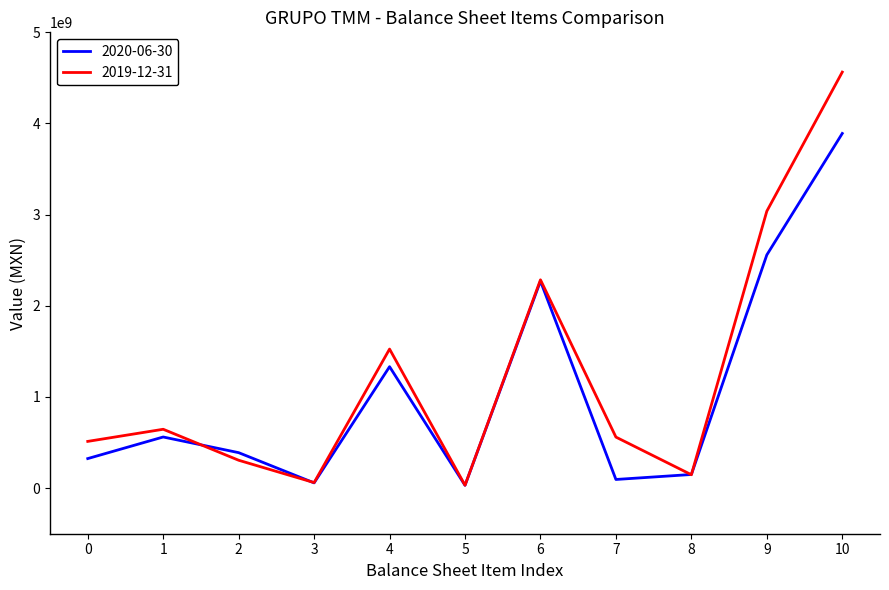

What is the average value of the 2019-12-31 series?

1243427273